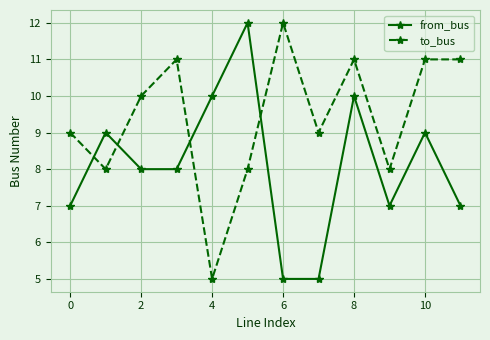

List the series in order of their overall mean, highest first.

to_bus, from_bus